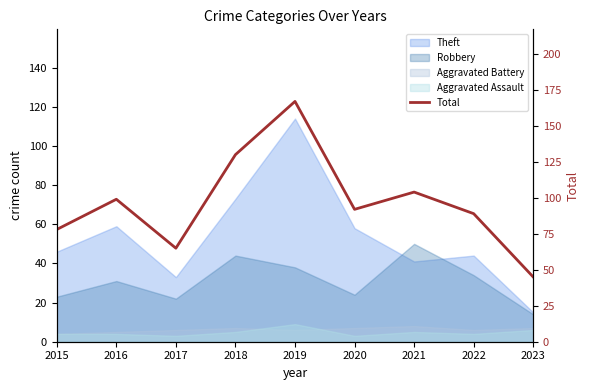

The value at 2017 is 65. True or false?

True